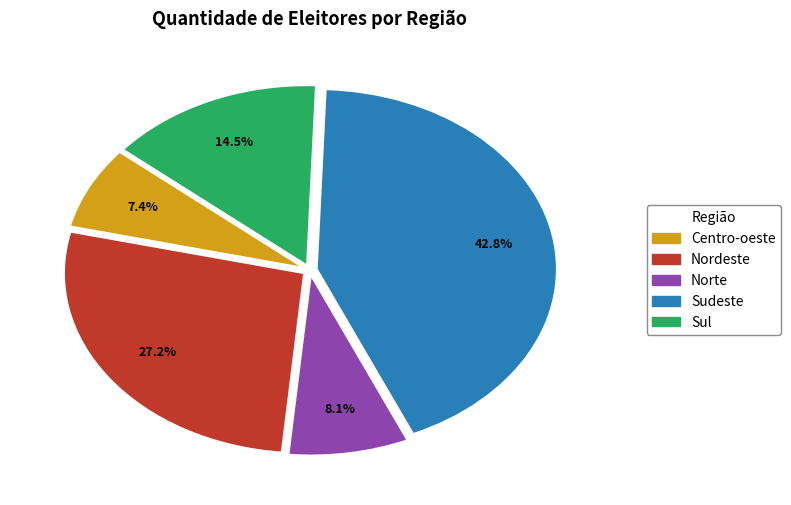

To the nearest percent, what portion does Centro-oeste represent?

7%